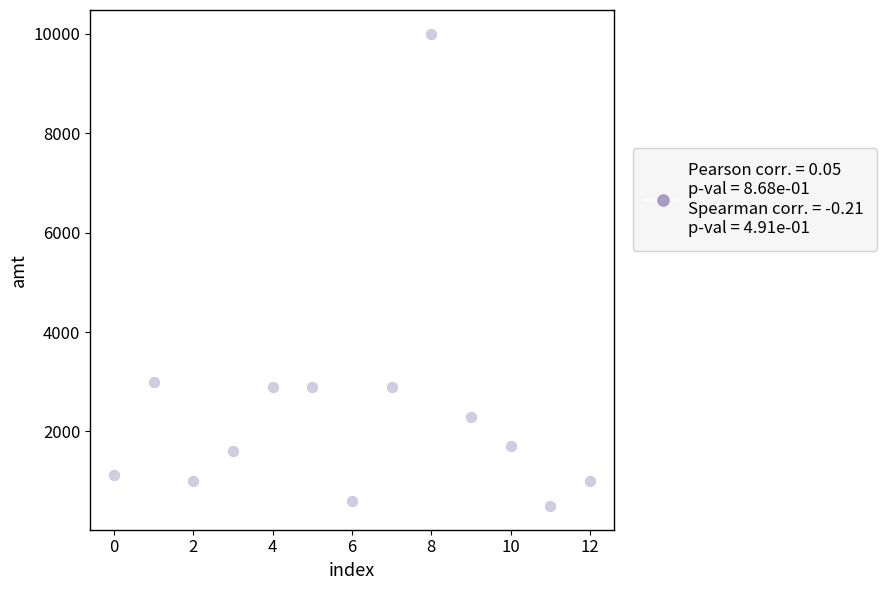

What is the range of Y values (max minus min)?

9500